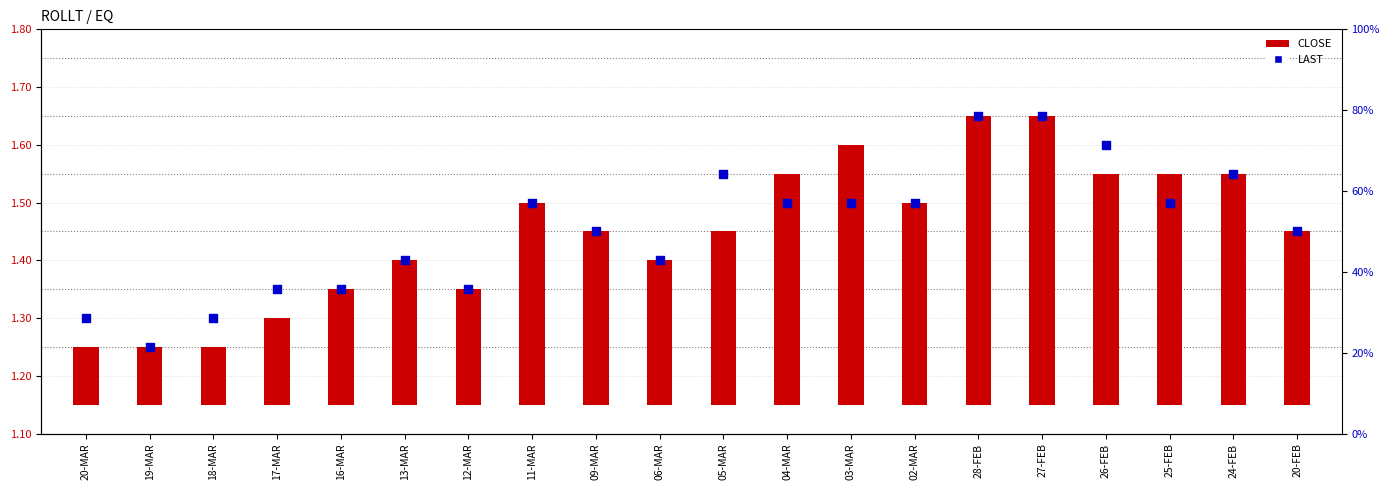

Which series contains the lowest Y value?

CLOSE